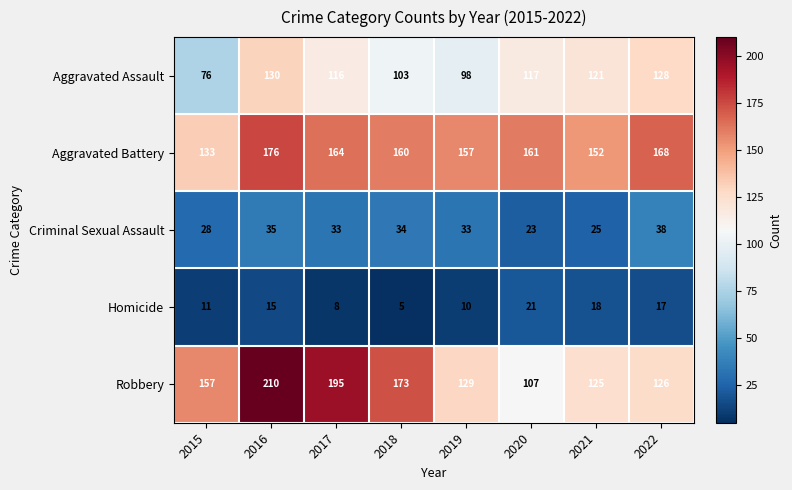

What is the highest value of the Aggravated Battery series?

176